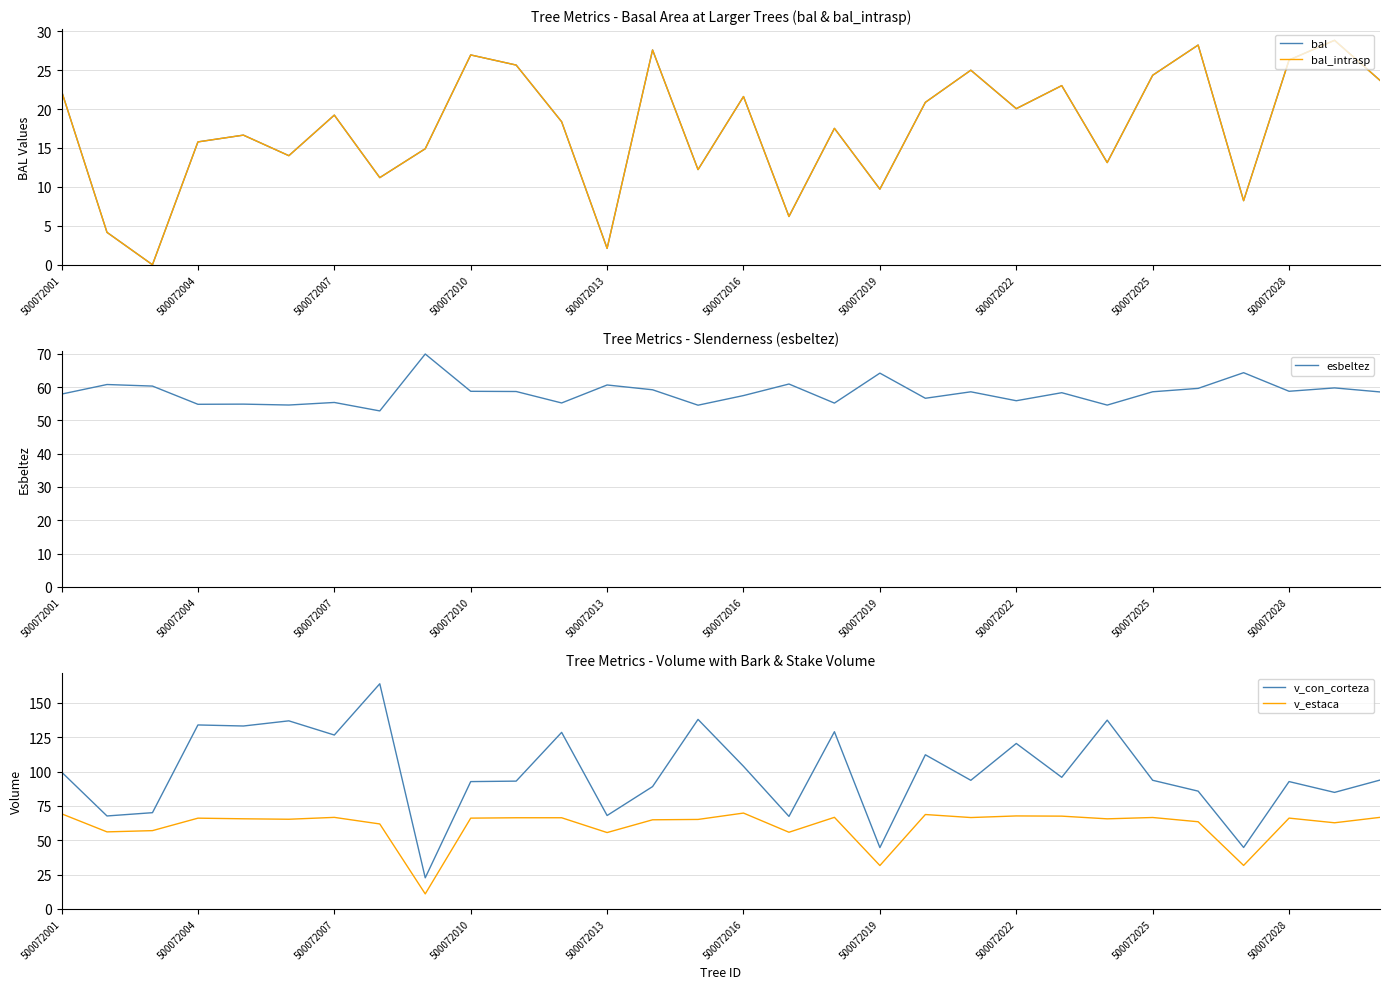

Count the number of categories in the chart.

30